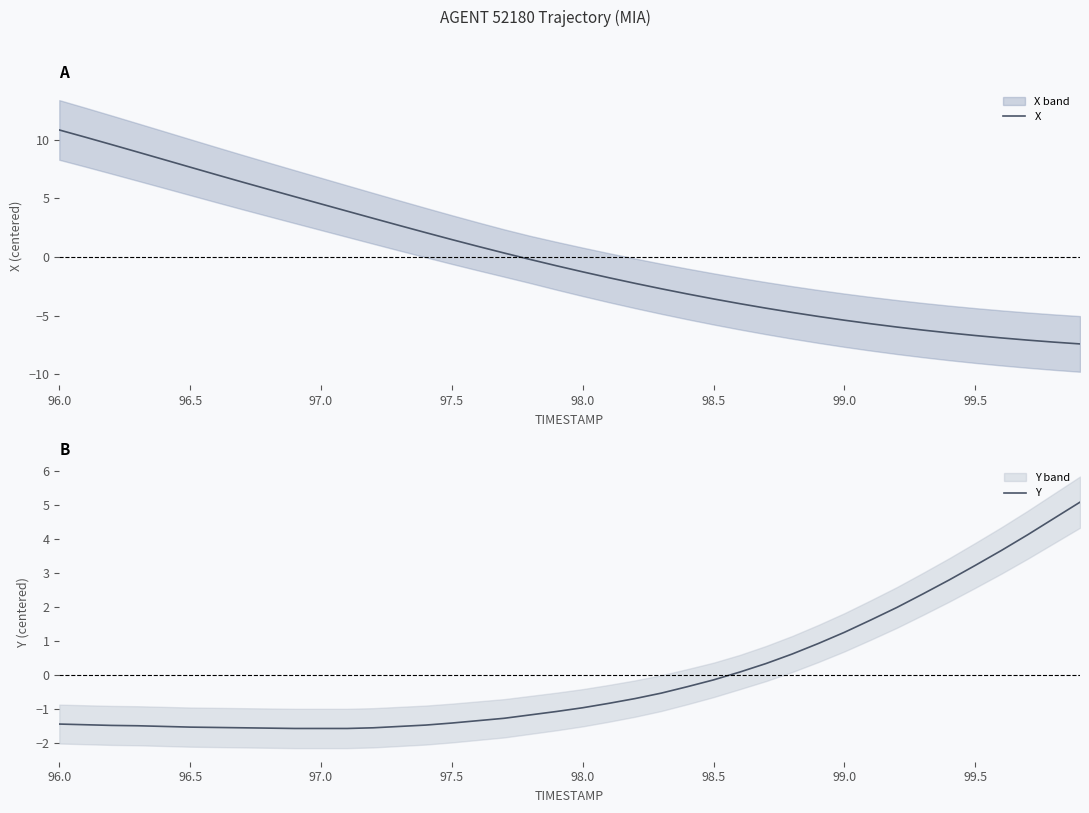

The Y series shows 0.4 at 99.0. True or false?

False